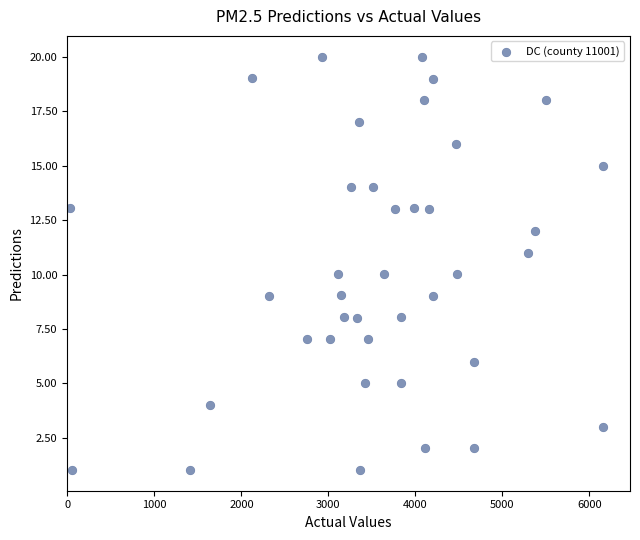

What is the range of X values (max minus min)?

6130.0